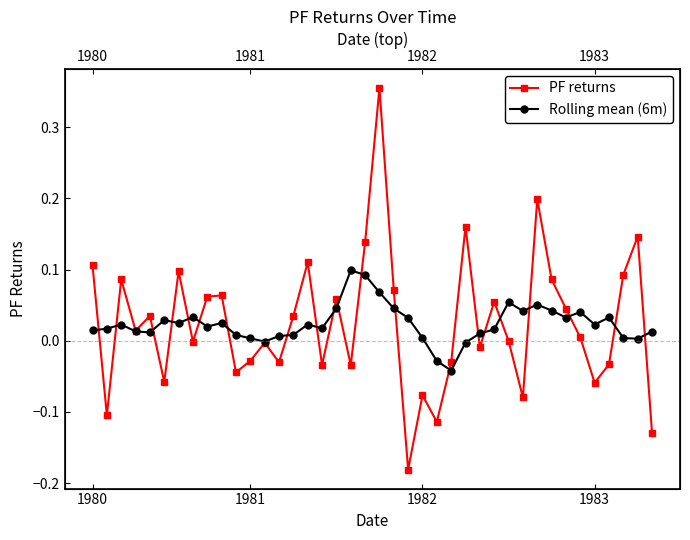

The value of Rolling mean (6m) at 20 is 0.0. True or false?

False